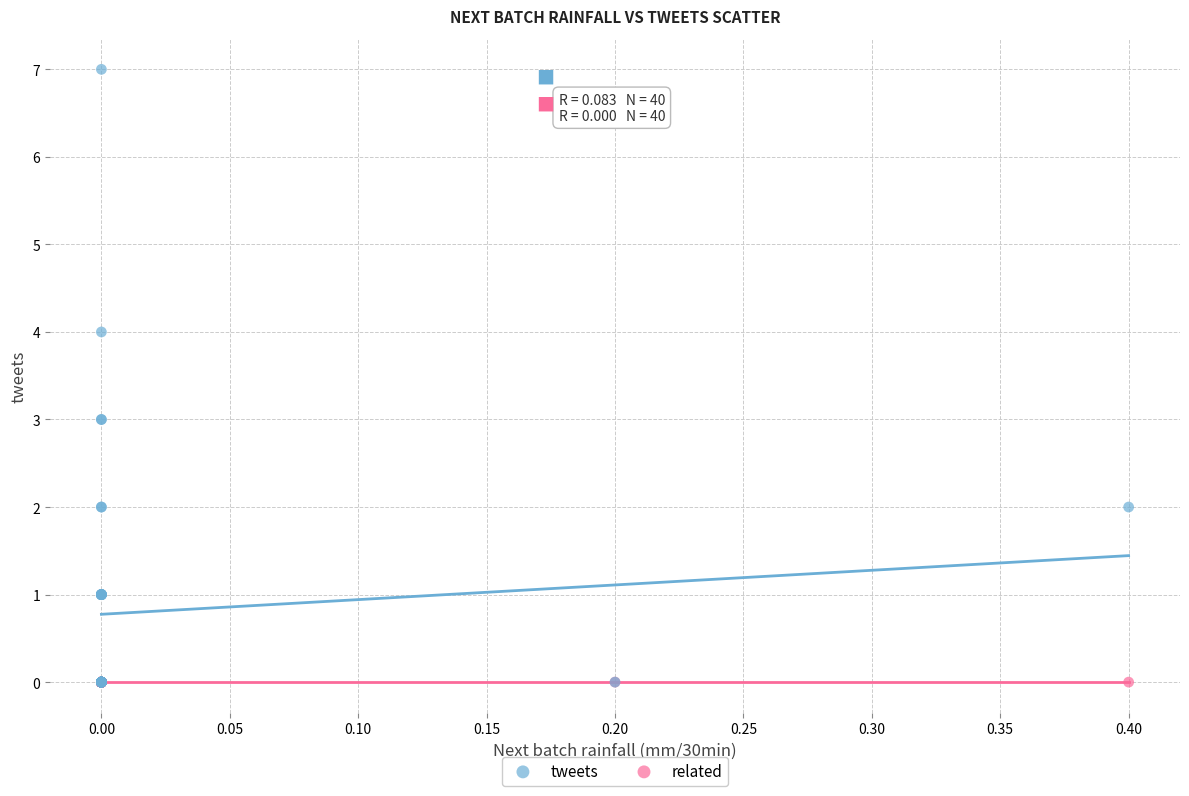

What are all the series names shown in the legend?

tweets, related